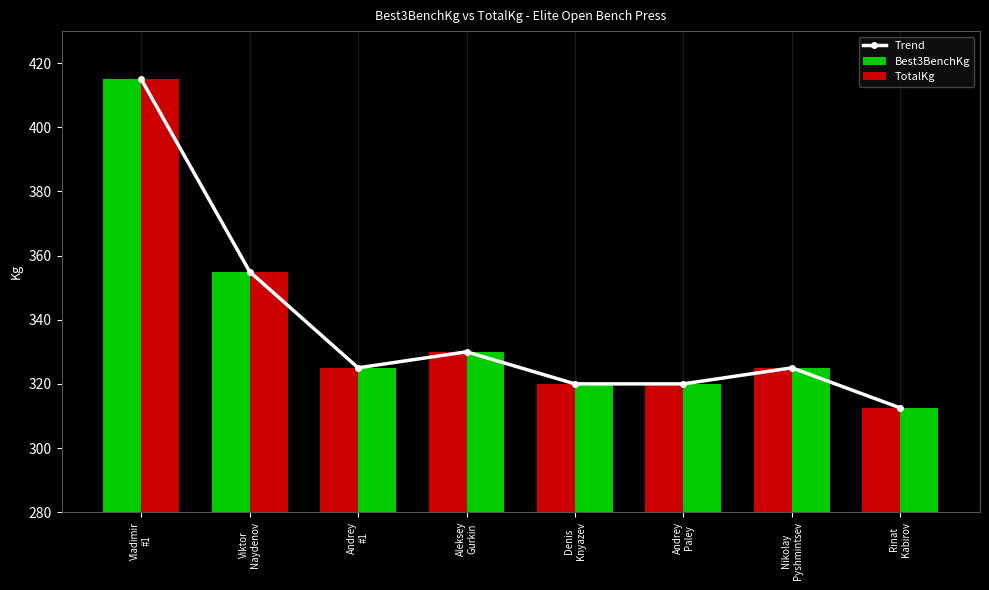

What is the sum of all Best3BenchKg values?

2702.5